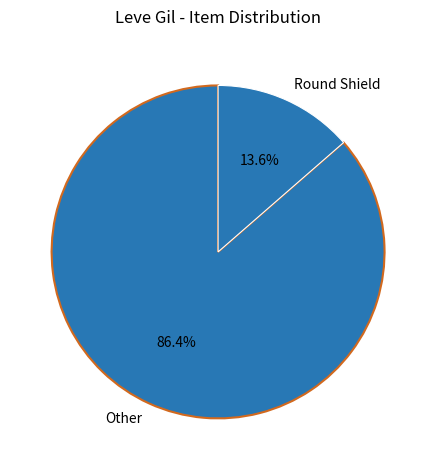

Is there any slice that represents more than half of the pie?

Yes